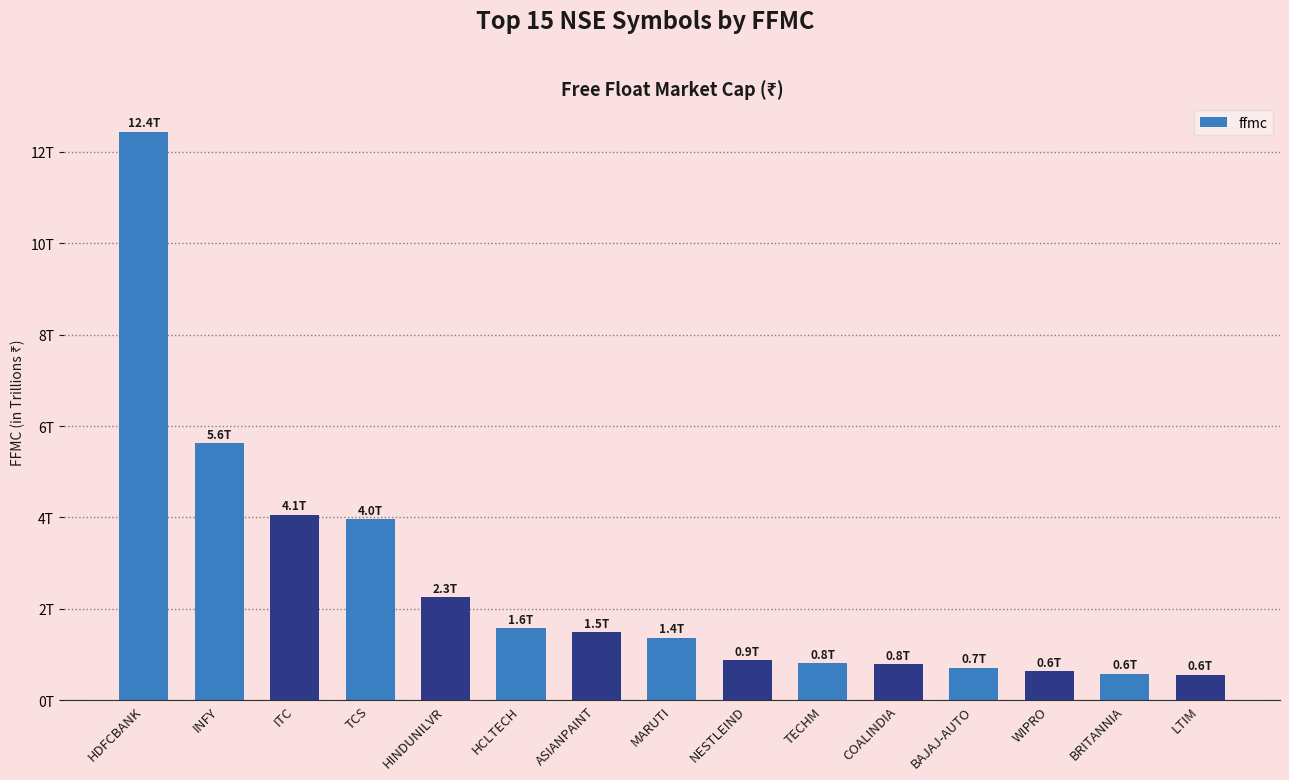

What is the change in value from INFY to ITC?

-1.6